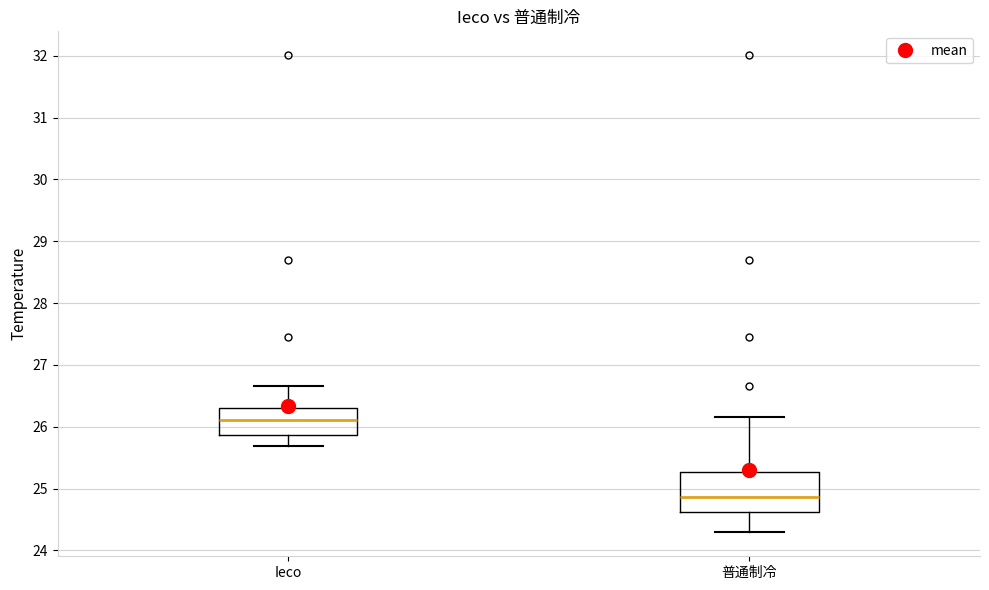

Reading left to right, read every box against the y-axis: the position of its median line, the range the box covers, and the ends of its whiskers. The values are not printed on the chart, so give them approximately, as read against the axis.

Ieco: median 26.1, box 25.9 to 26.3, whiskers 25.7 to 26.7
普通制冷: median 24.9, box 24.6 to 25.3, whiskers 24.3 to 26.2